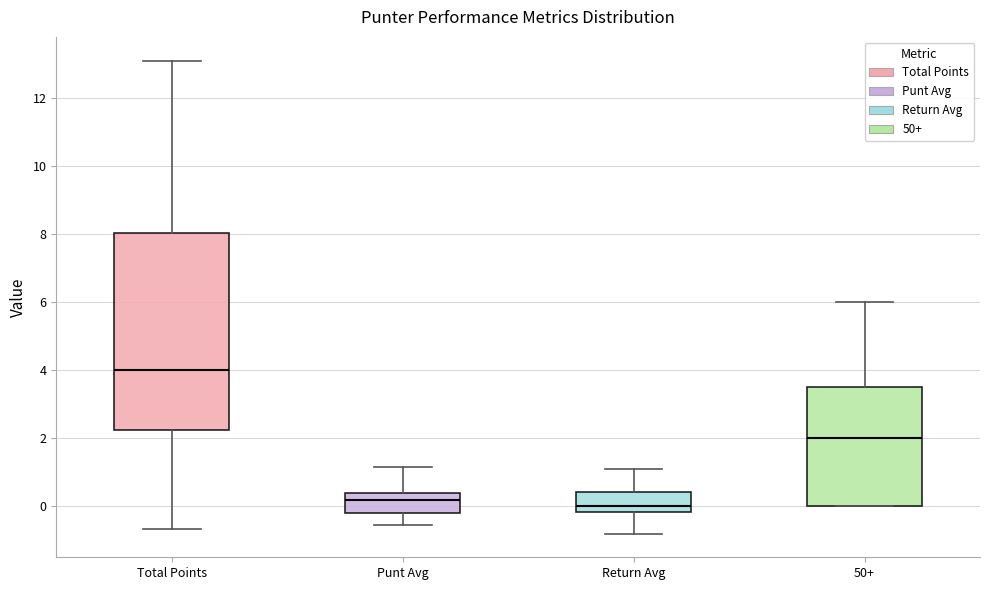

Reading left to right, transcribe this box plot: for each box, give where its median line is, the range the box spans, and where its two whiskers end, as read against the y-axis. The values are not printed on the chart, so give them approximately, as read against the axis.

Total Points: median 4.0, box 2.2 to 8.0, whiskers -0.6 to 13.2
Punt Avg: median 0.2, box -0.2 to 0.4, whiskers -0.6 to 1.2
Return Avg: median 0.0, box -0.2 to 0.4, whiskers -0.8 to 1.2
50+: median 2.0, box 0.0 to 3.6, whiskers 0.0 to 6.0